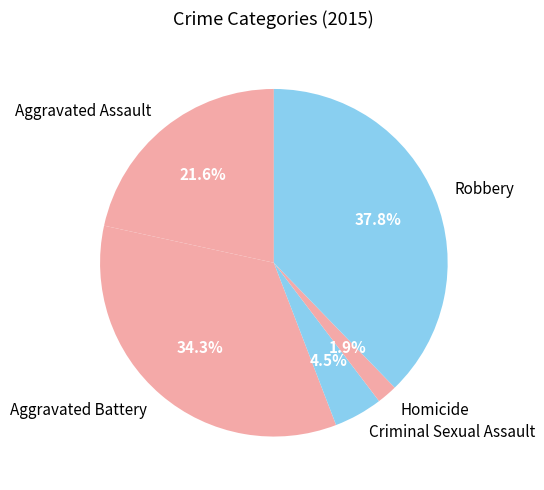

Combined, do Aggravated Assault and Aggravated Battery account for over 50%?

Yes